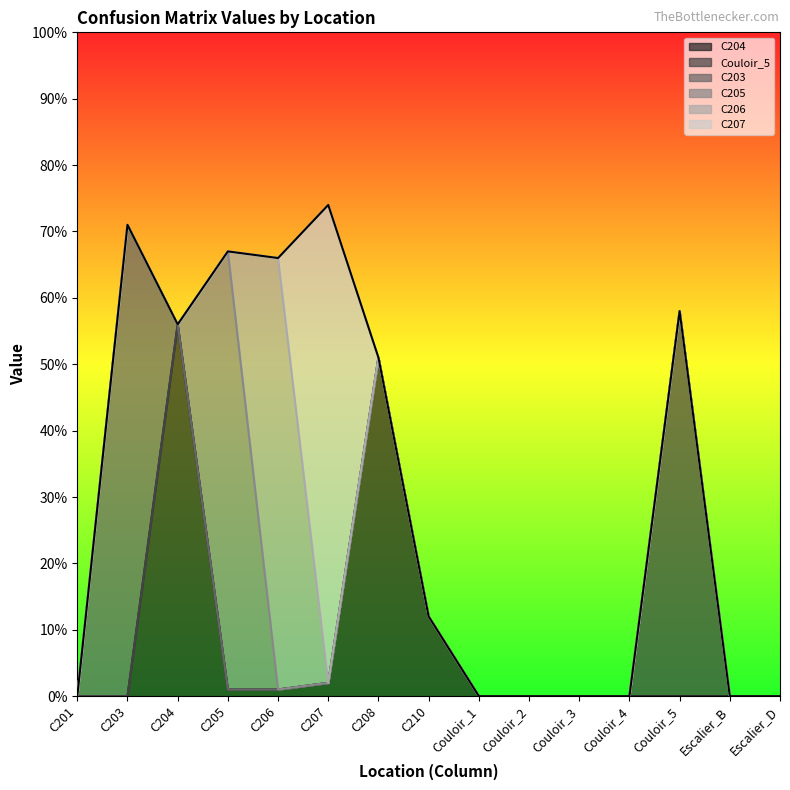

What is the sum of all C206 values?

65